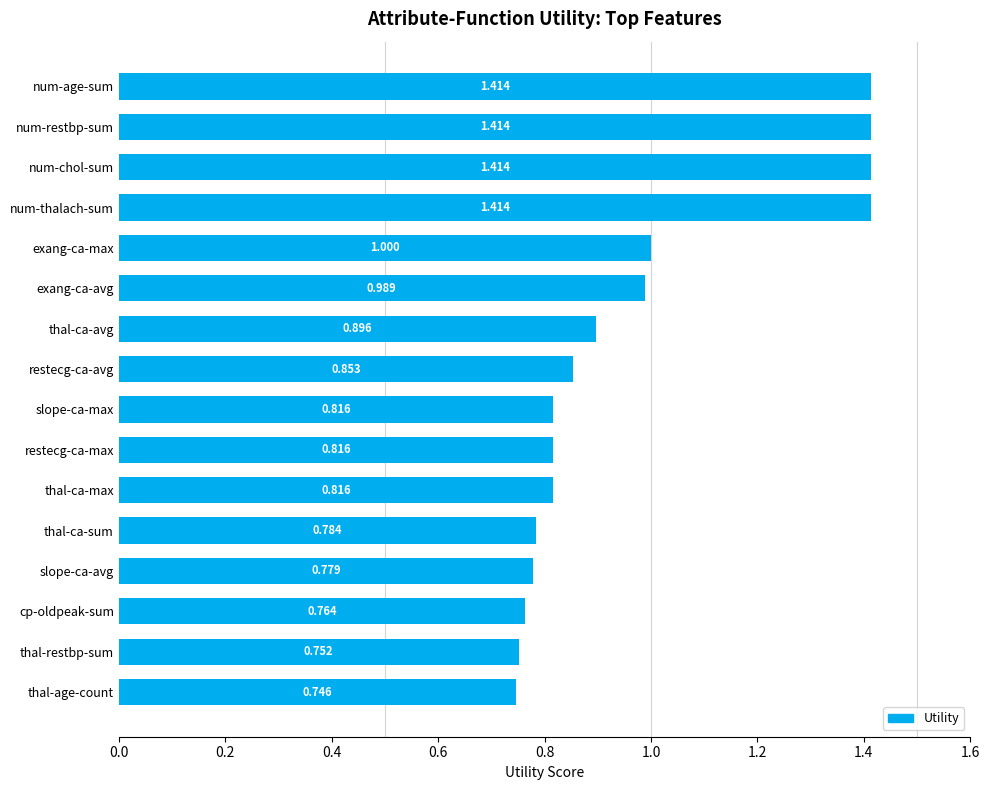

Which label corresponds to the smallest value in the chart?

thal-age-count